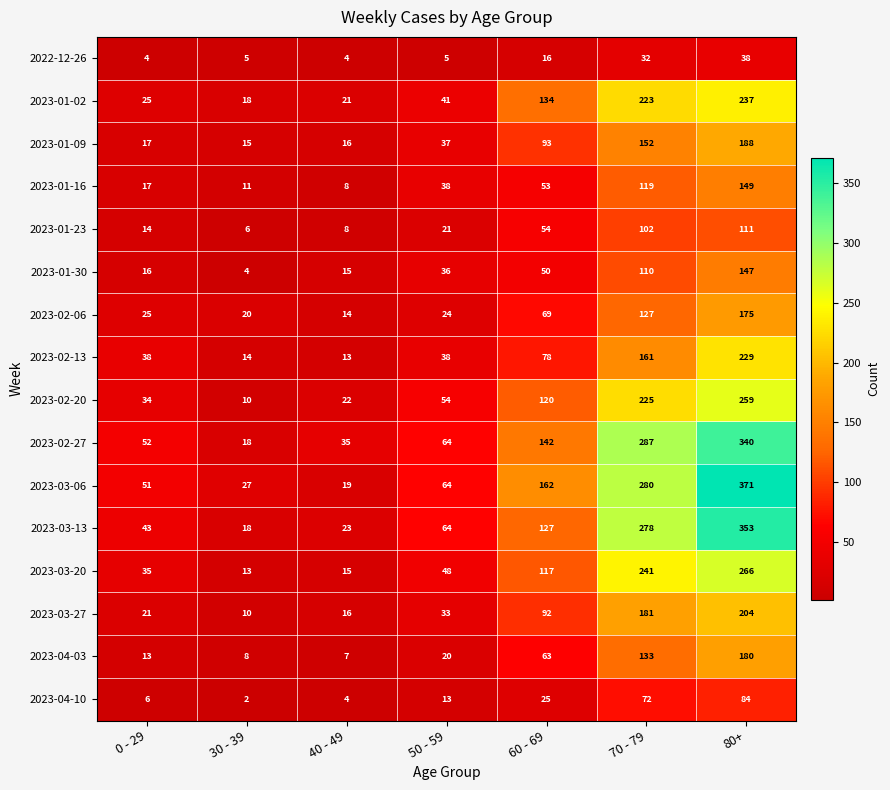

How many data points in 2023-03-13 are less than 64?

3